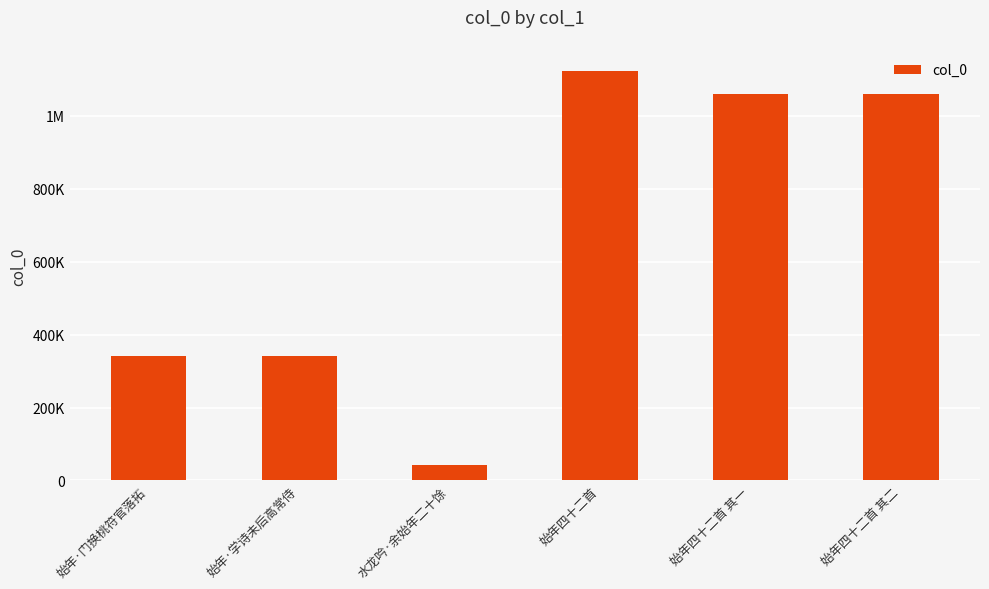

List the labels in order of value, largest first.

始年四十二首, 始年四十二首 其二, 始年四十二首 其一, 始年·门换桃符官落拓, 始年·学诗未后高常侍, 水龙吟·余始年二十馀